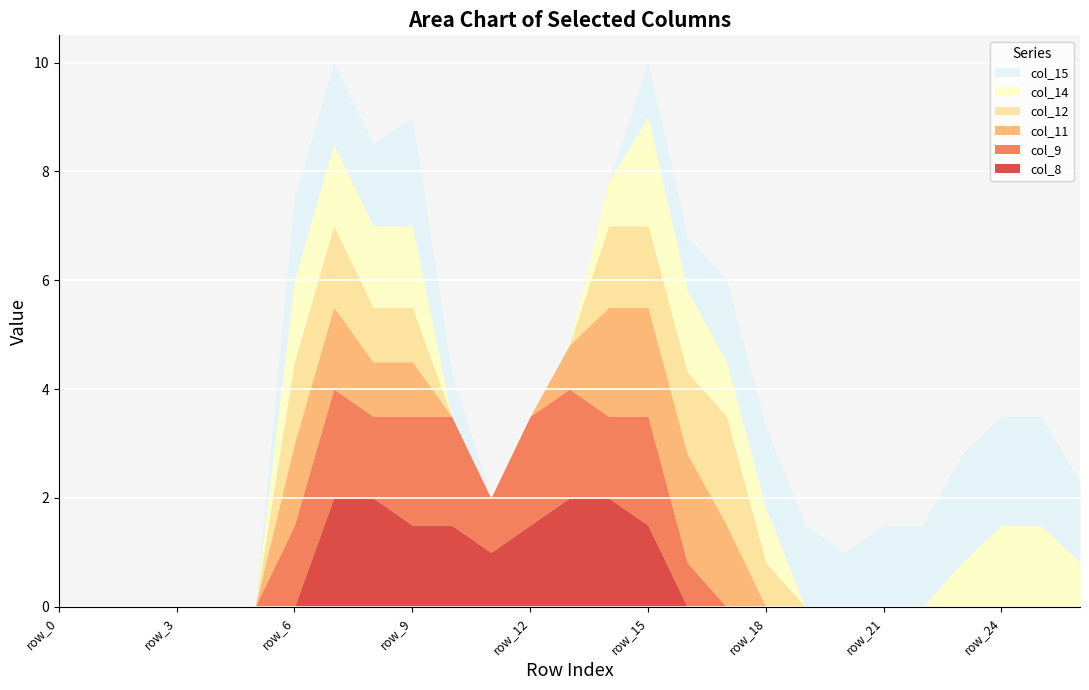

What is the value of the col_11 point at the 15th from the left?

2.0